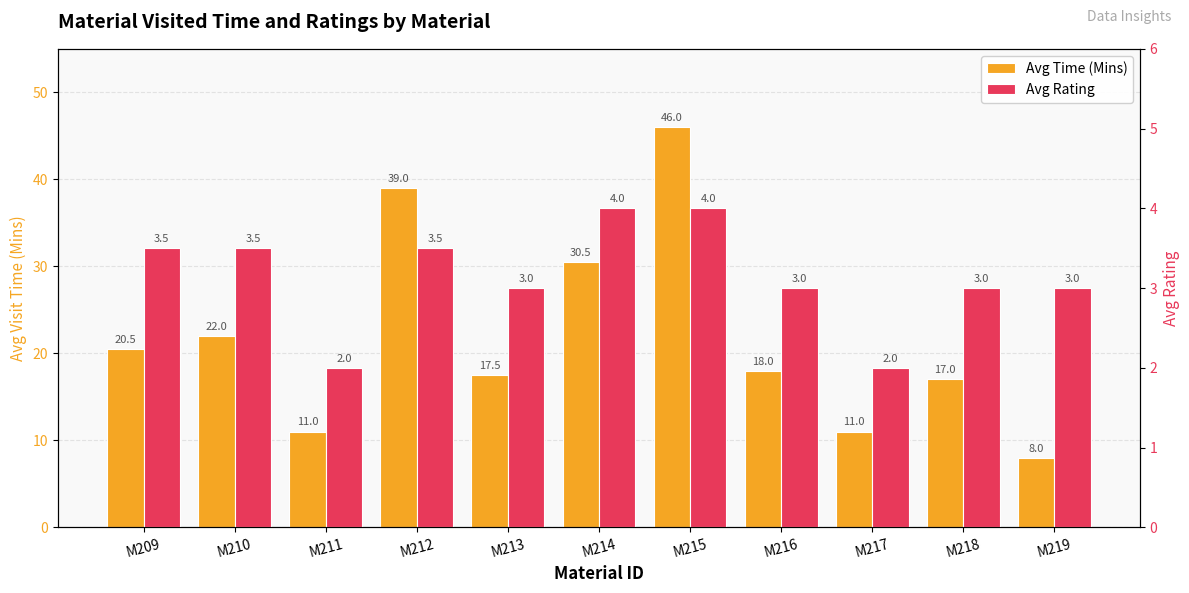

At which label does Avg Time (Mins) reach its minimum?

M219